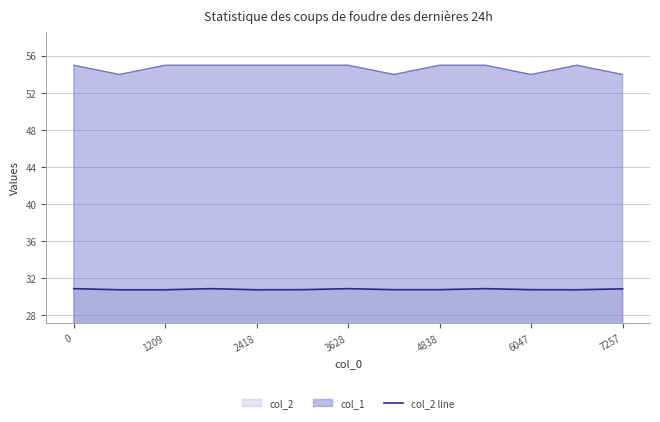

Where is the data nearest to the value 30?

1209